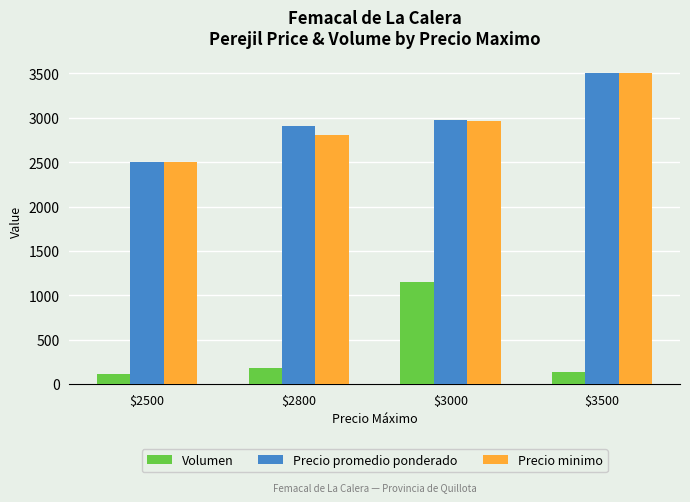

What is the spread (max minus min) of values at $2500?

2387